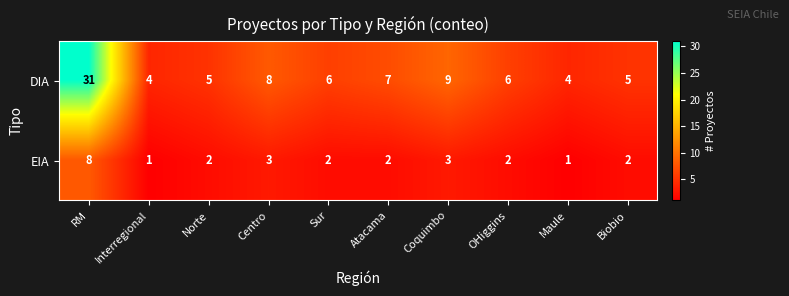

Reading left to right, list all the values displayed in this chart.

DIA: 31	4	5	8	6	7	9	6	4	5
EIA: 8	1	2	3	2	2	3	2	1	2